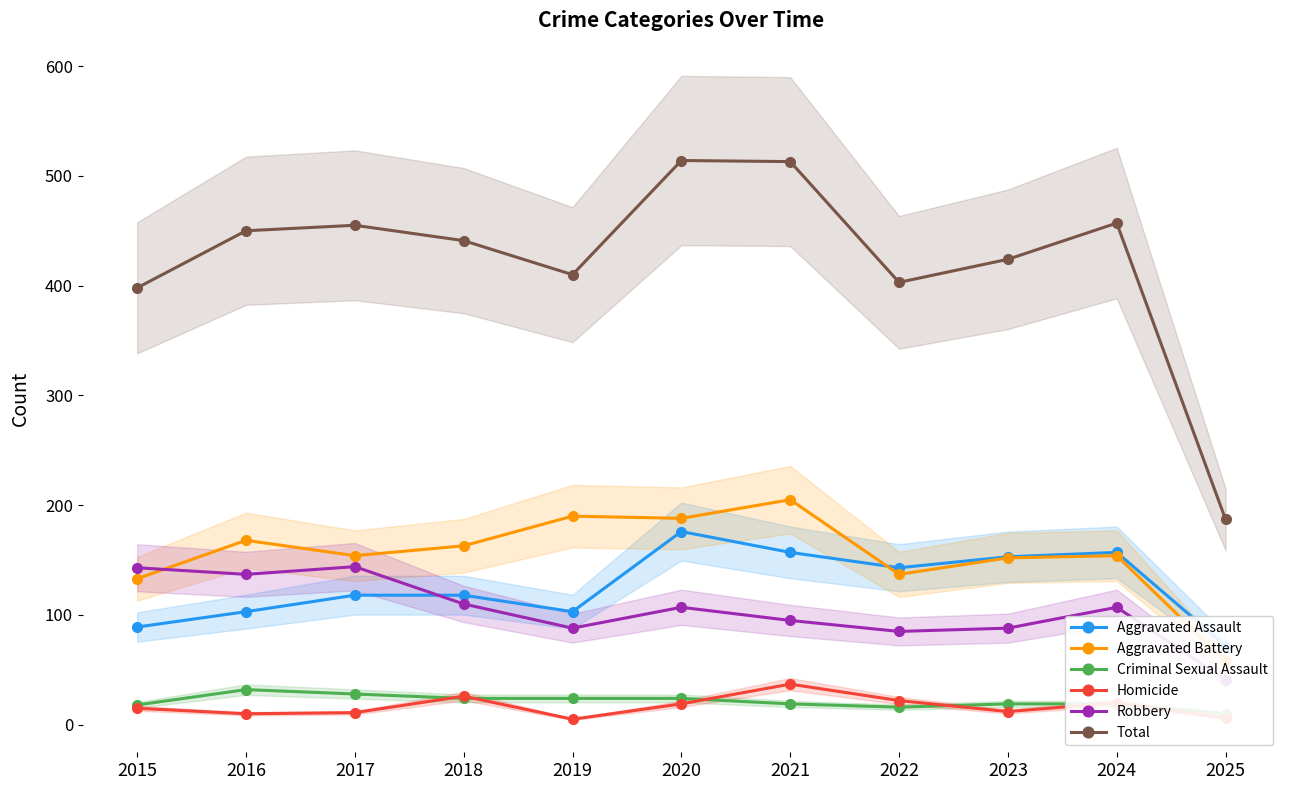

Which category has the highest value across all series?

2020